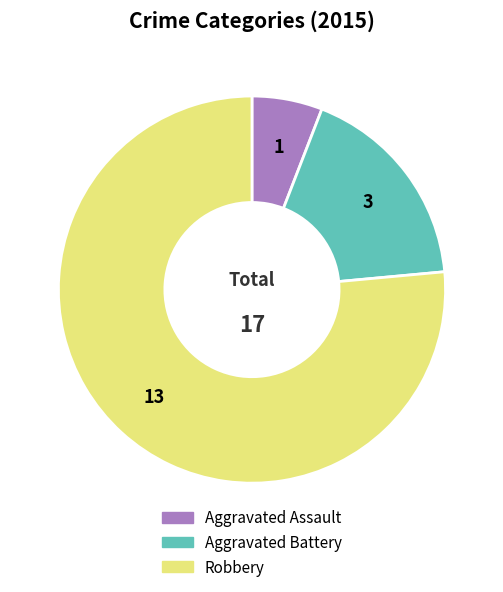

Is it true that Aggravated Battery is 27% of the pie?

False